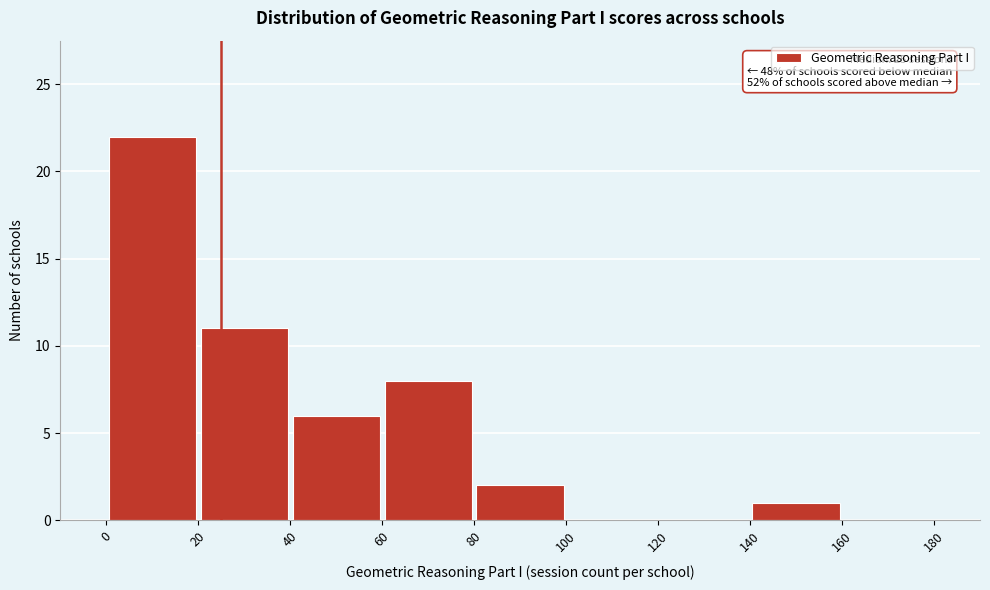

Over which range of the x-axis is the bar tallest?

0 to 20